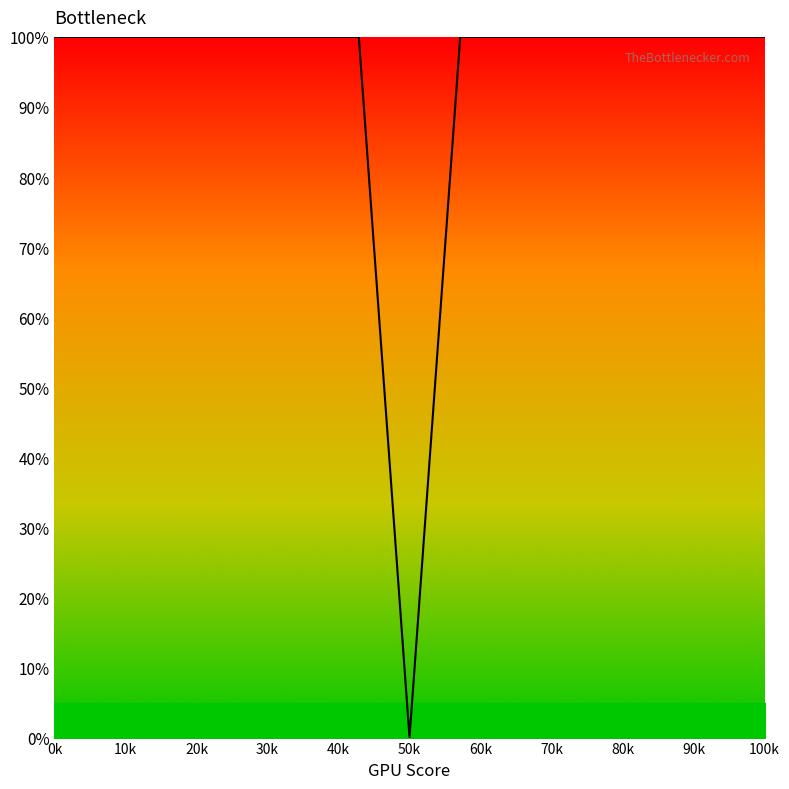

What is the greatest value displayed?

100